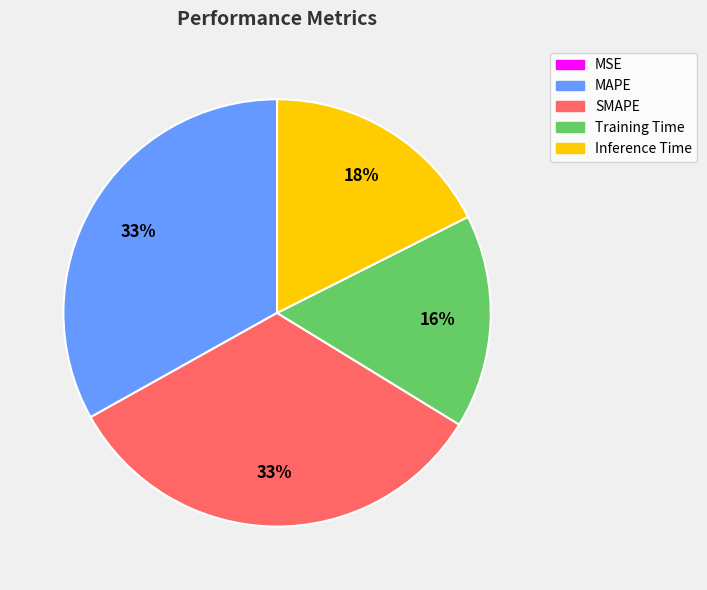

What percentage is the Inference Time slice, to the nearest percent?

18%